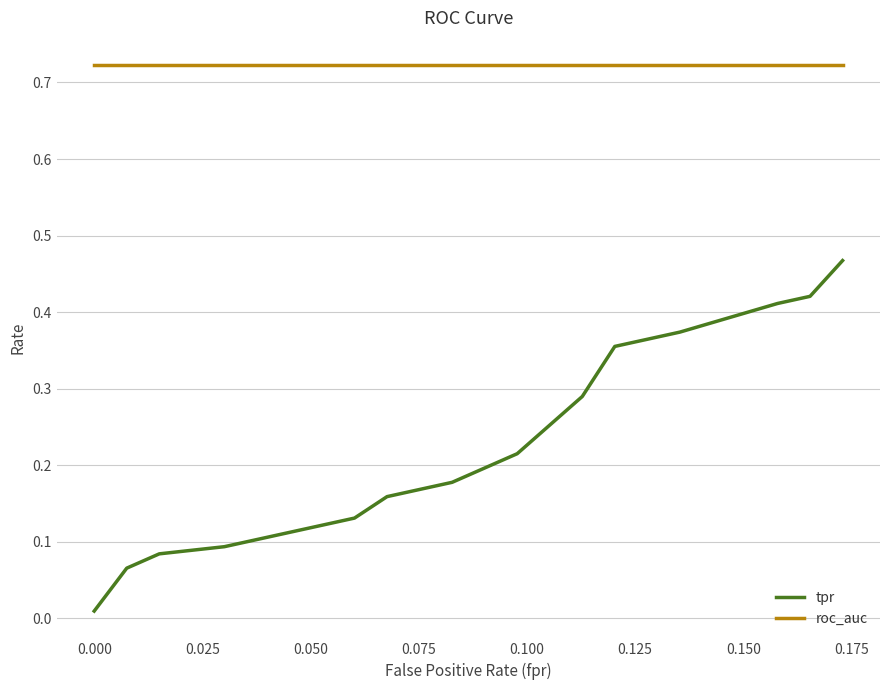

True or false: tpr and roc_auc cross at least once.

False